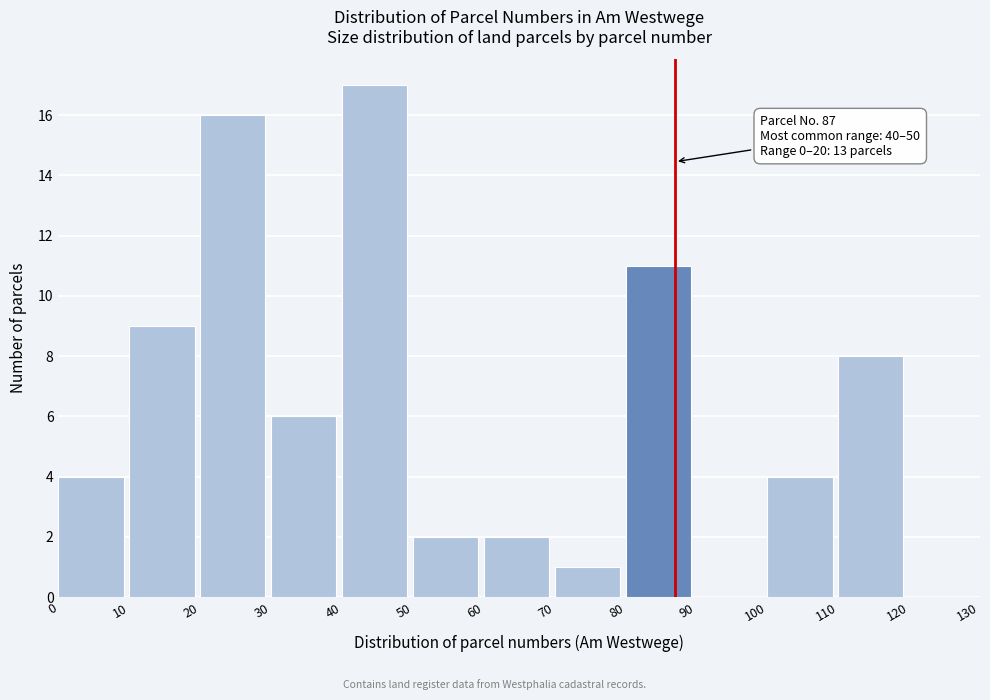

Over which range of the x-axis is the bar tallest?

40 to 50